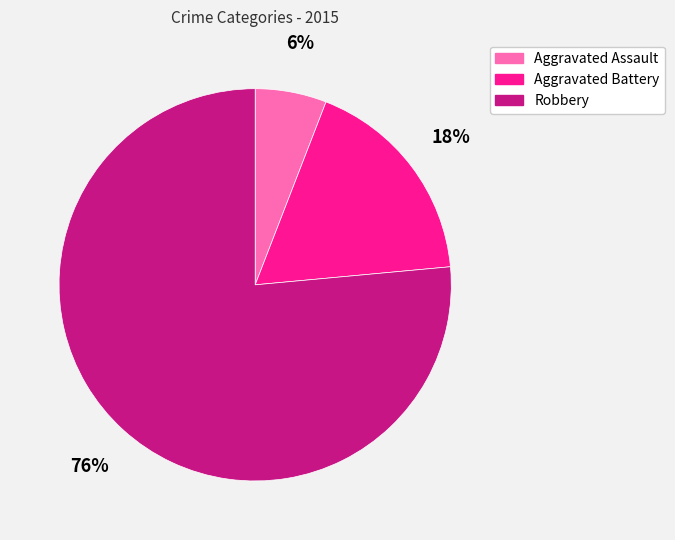

How many segments does this pie chart have?

3